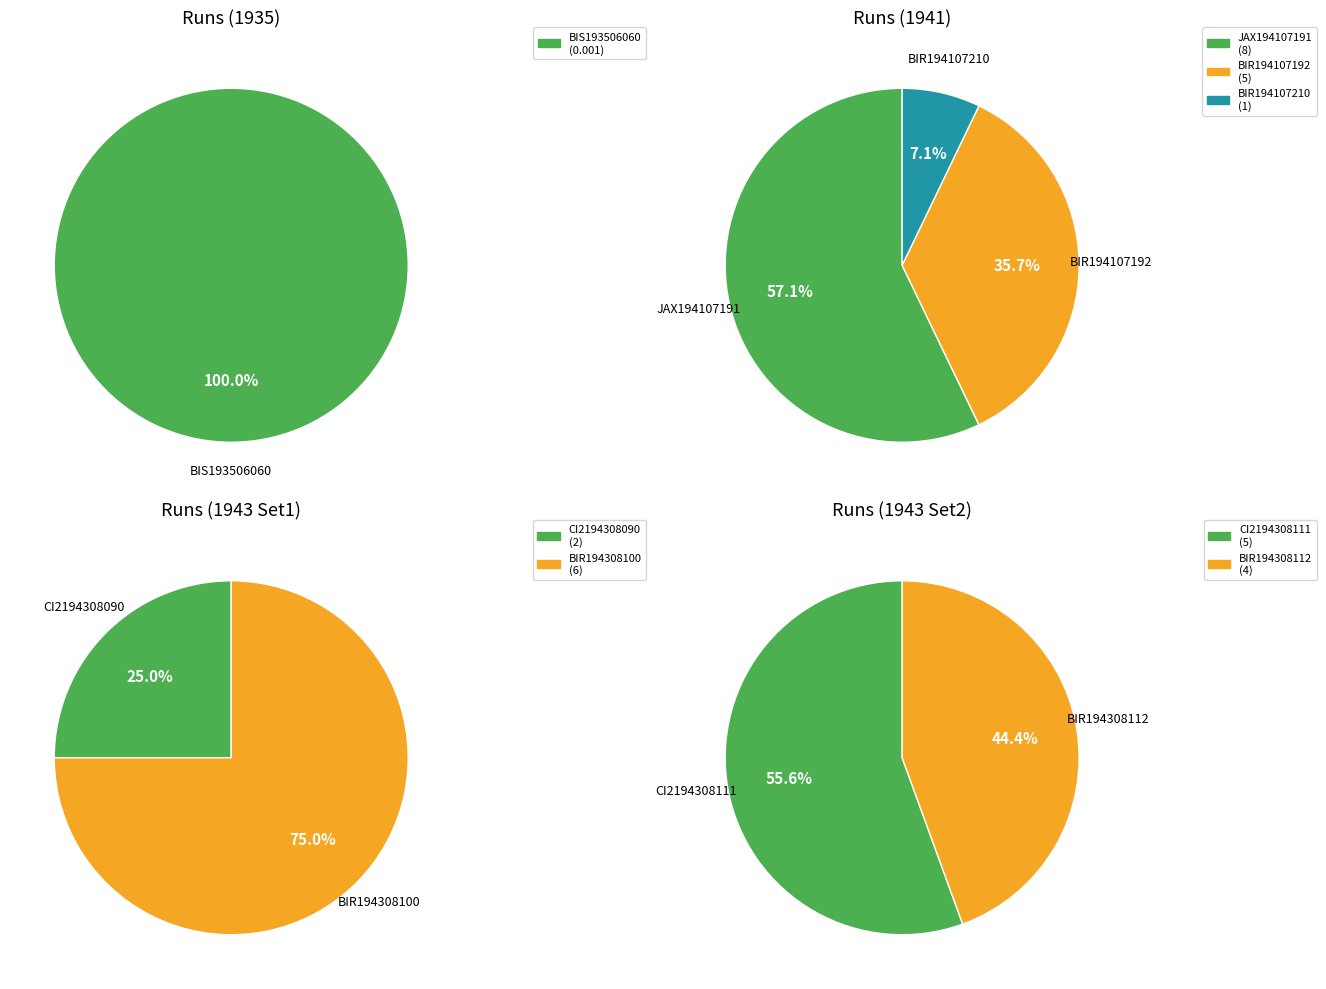

Which category has the smallest portion of the pie?

BIS193506060